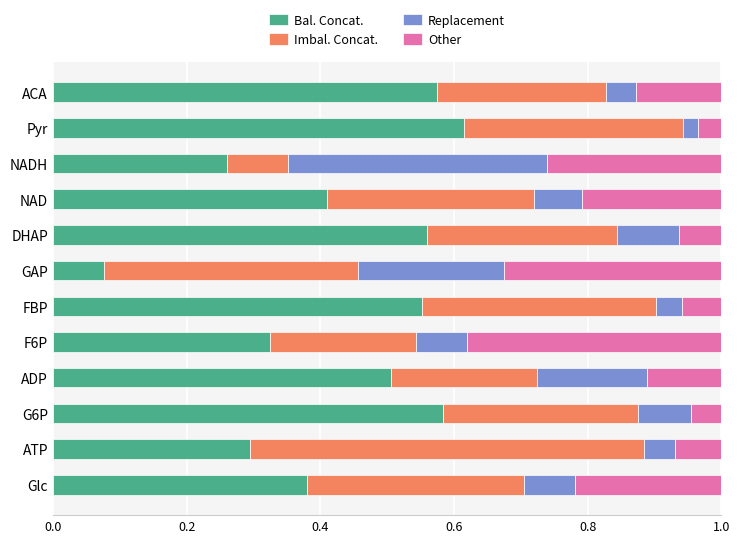

At which label does Bal. Concat. reach its minimum?

GAP